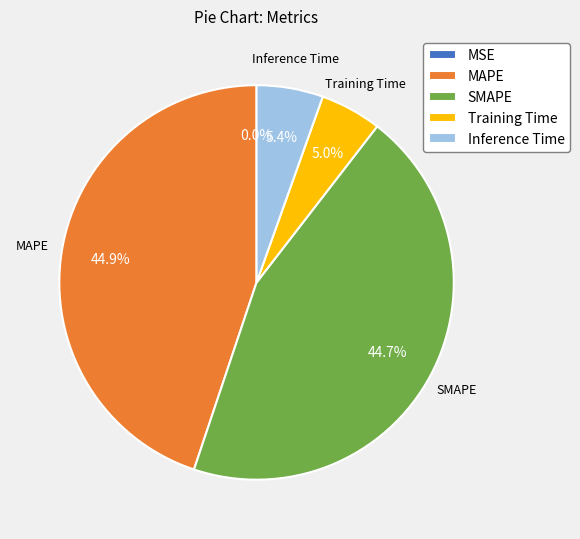

Is there any slice that represents more than half of the pie?

No